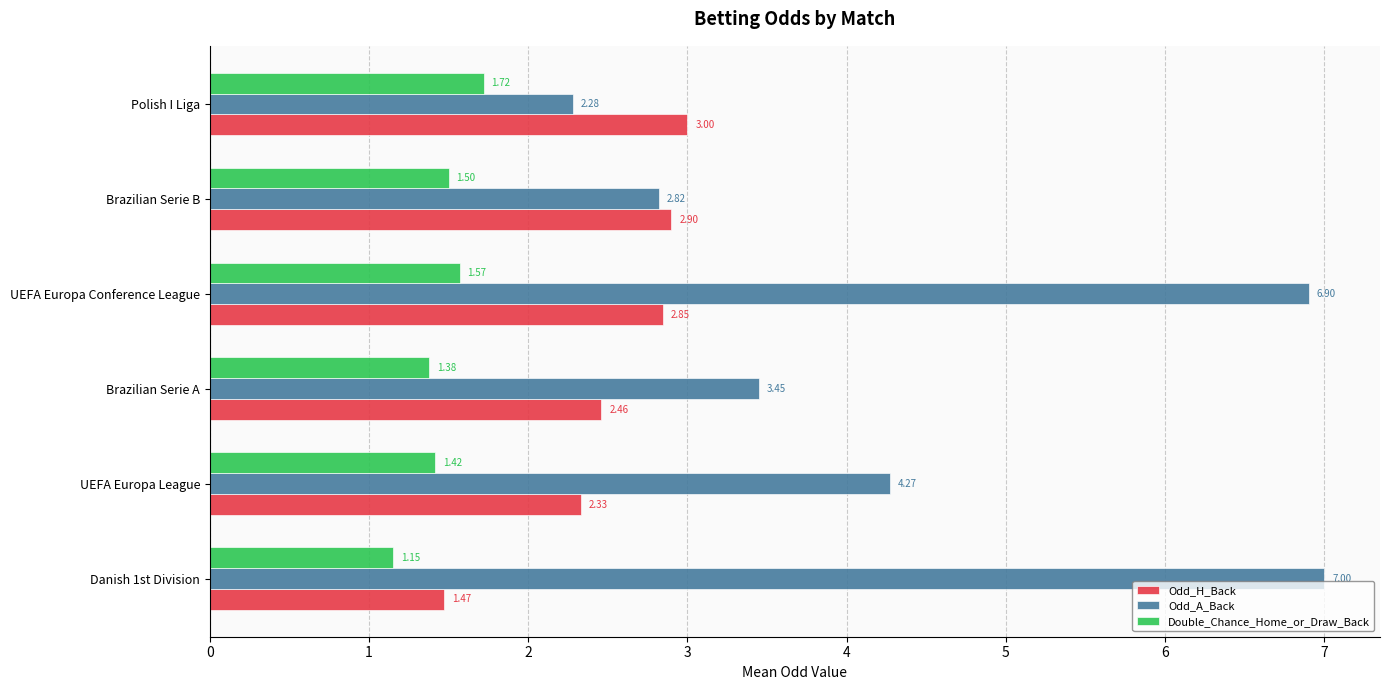

Rank the series by their average value, from highest to lowest.

Odd_A_Back, Odd_H_Back, Double_Chance_Home_or_Draw_Back